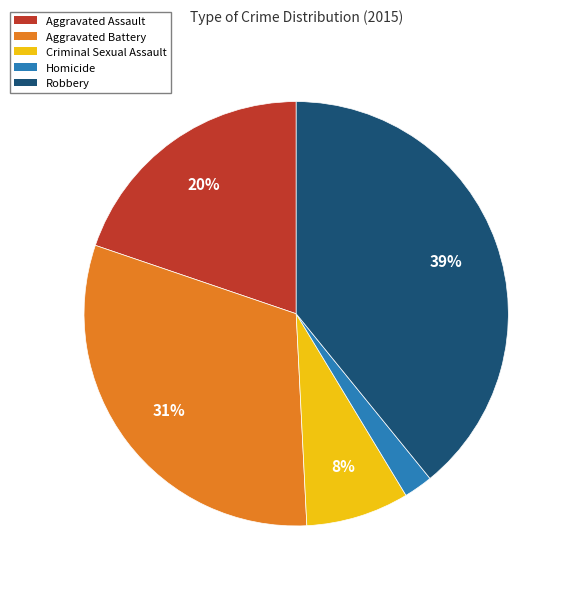

To the nearest percent, what is the combined percentage of Homicide and Aggravated Battery?

33%